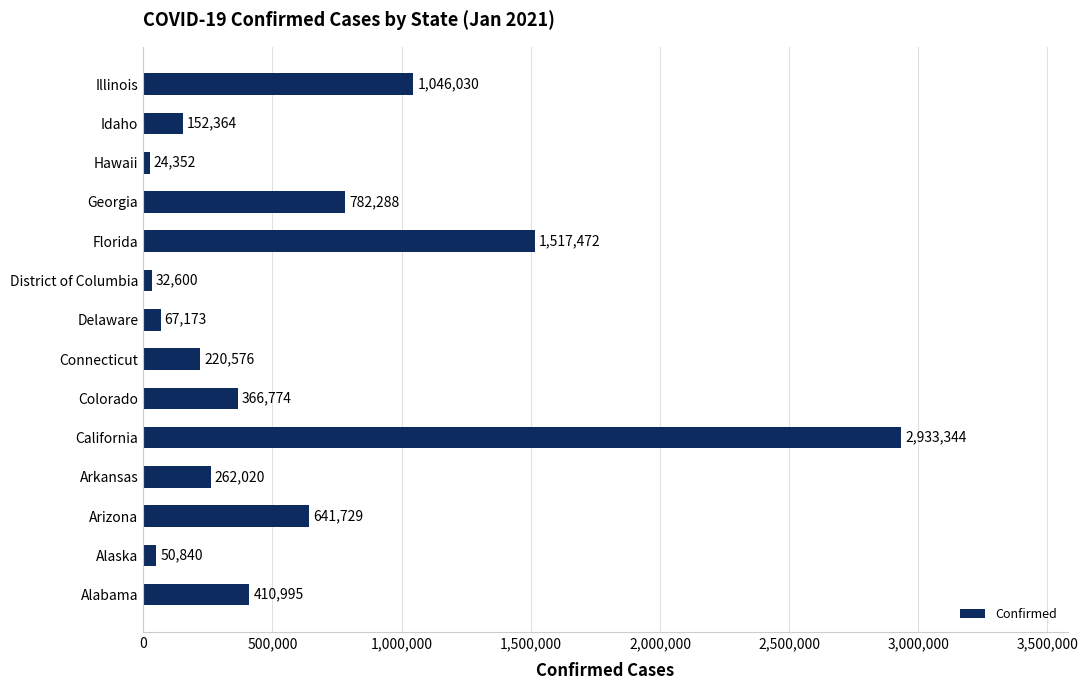

Reading bottom to top, transcribe all the data shown in this chart.

Alabama=410995	Alaska=50840	Arizona=641729	Arkansas=262020	California=2933344	Colorado=366774	Connecticut=220576	Delaware=67173	District of Columbia=32600	Florida=1517472	Georgia=782288	Hawaii=24352	Idaho=152364	Illinois=1046030